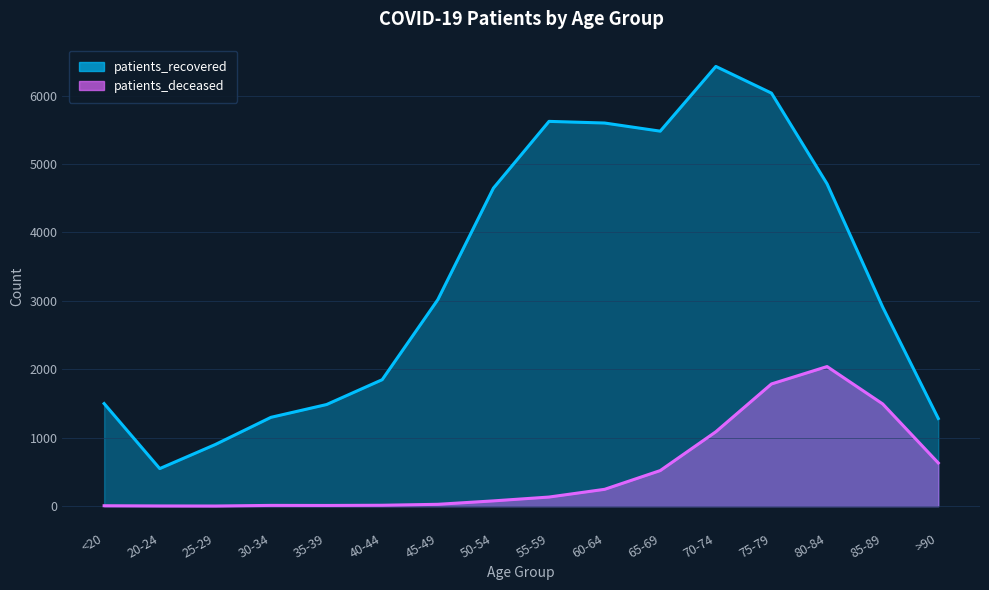

Rank the series by their maximum value, from lowest to highest.

patients_deceased, patients_recovered